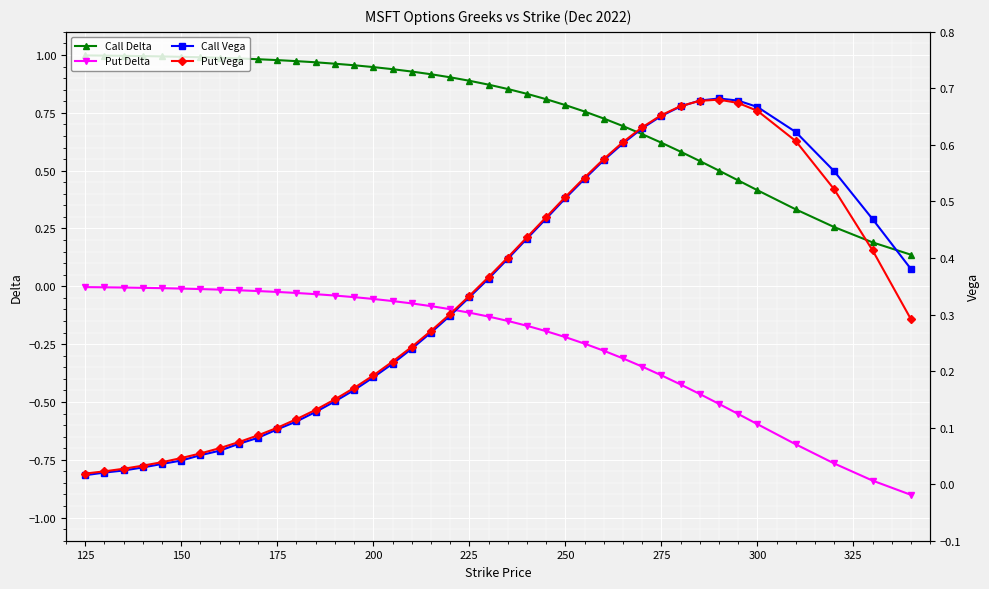

How many lines are shown in the chart?

4